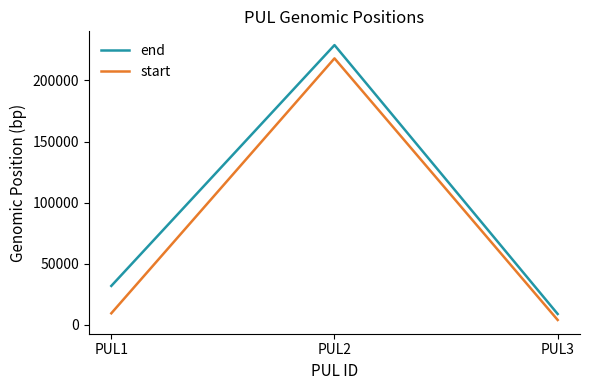

True or false: end has a value of 8836 at PUL3.

True